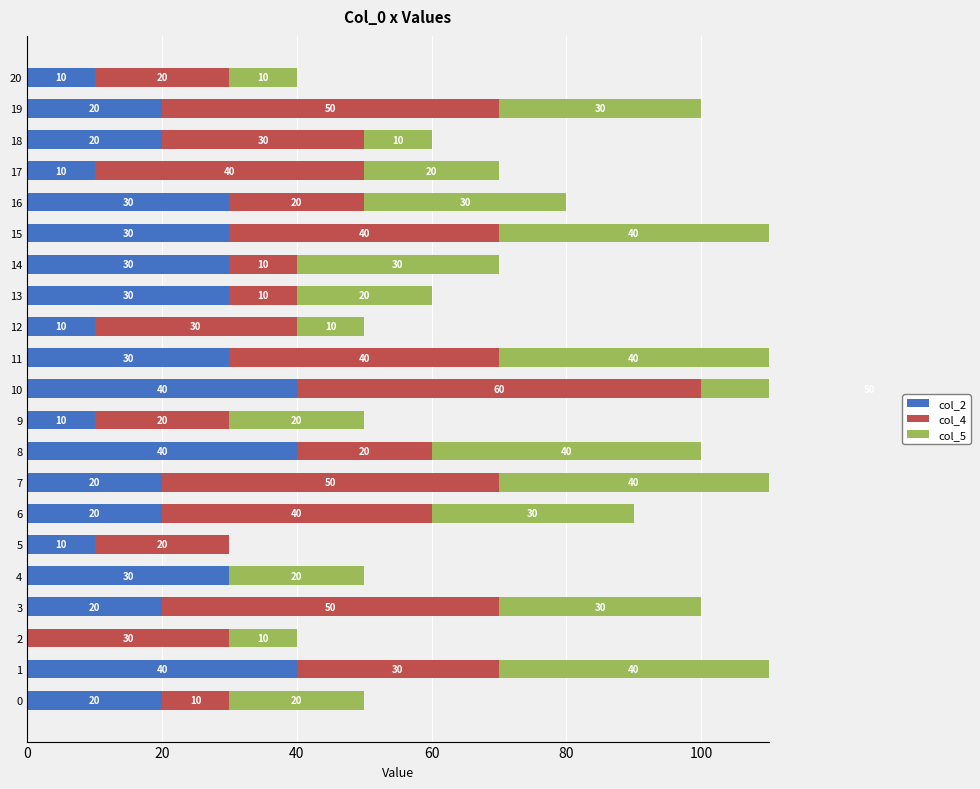

True or false: col_5 has a value of 53 at 8.

False